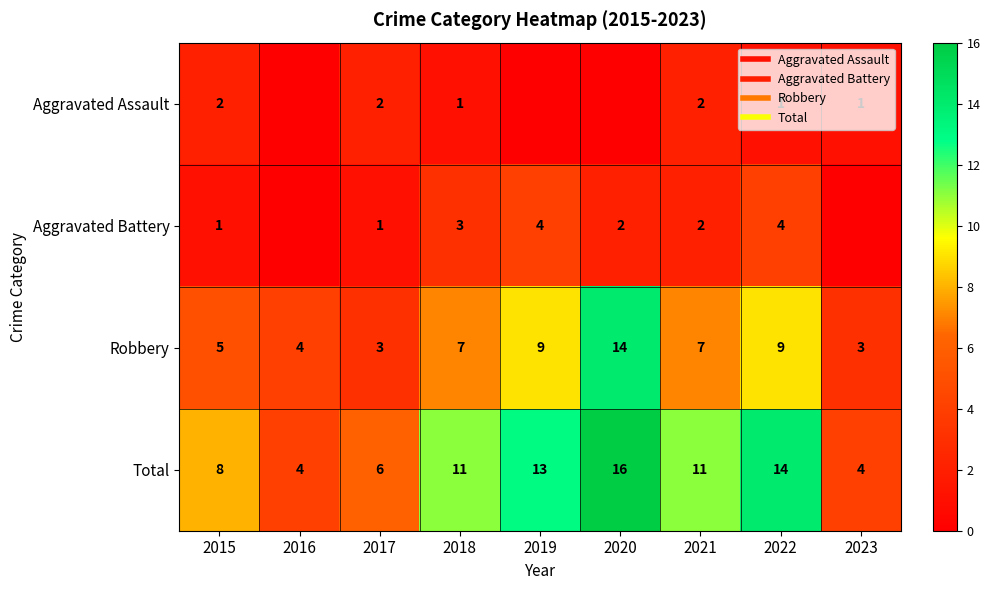

True or false: Total has a value of 8 at 2015.

True